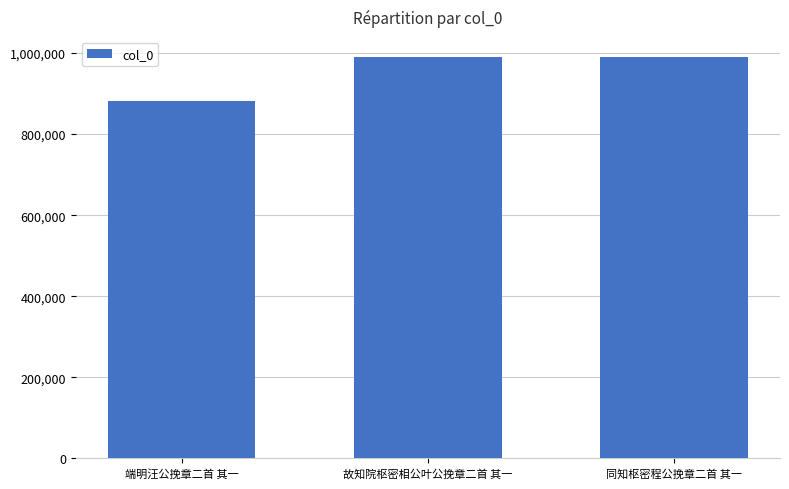

What is the average value?

953830